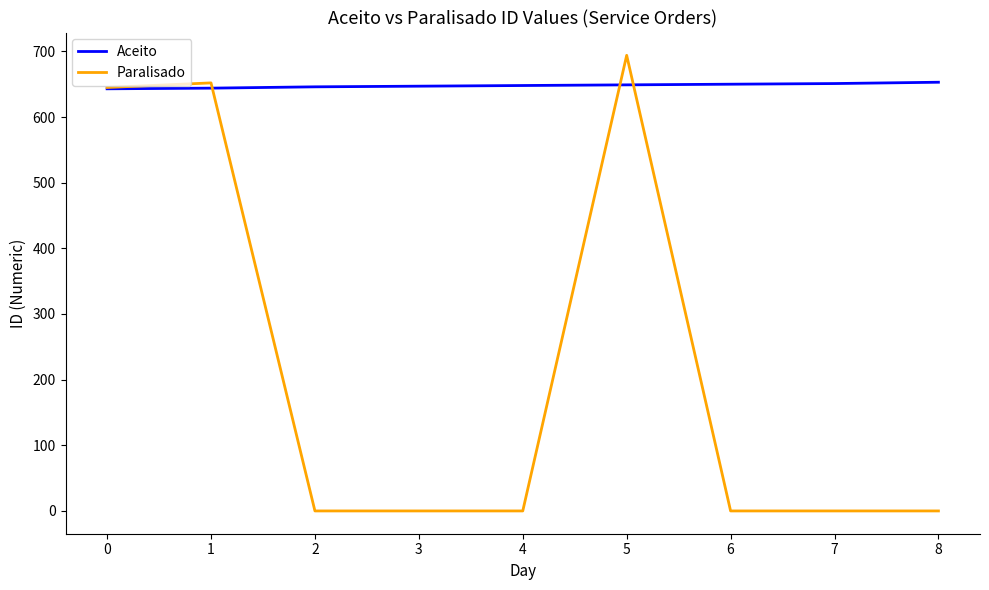

What is the difference between the Paralisado values at 1 and 3?

652